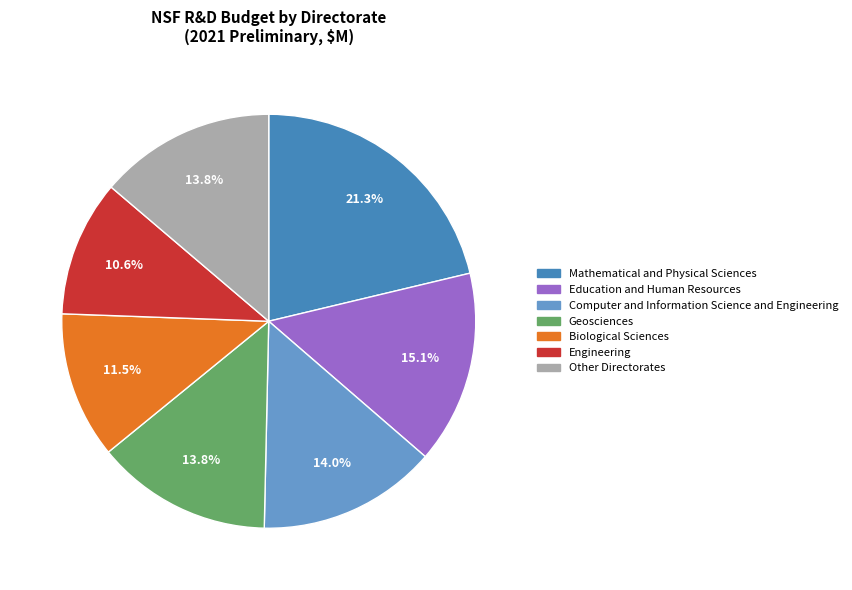

To the nearest percent, what is the difference between the largest and smallest slice percentages?

11%